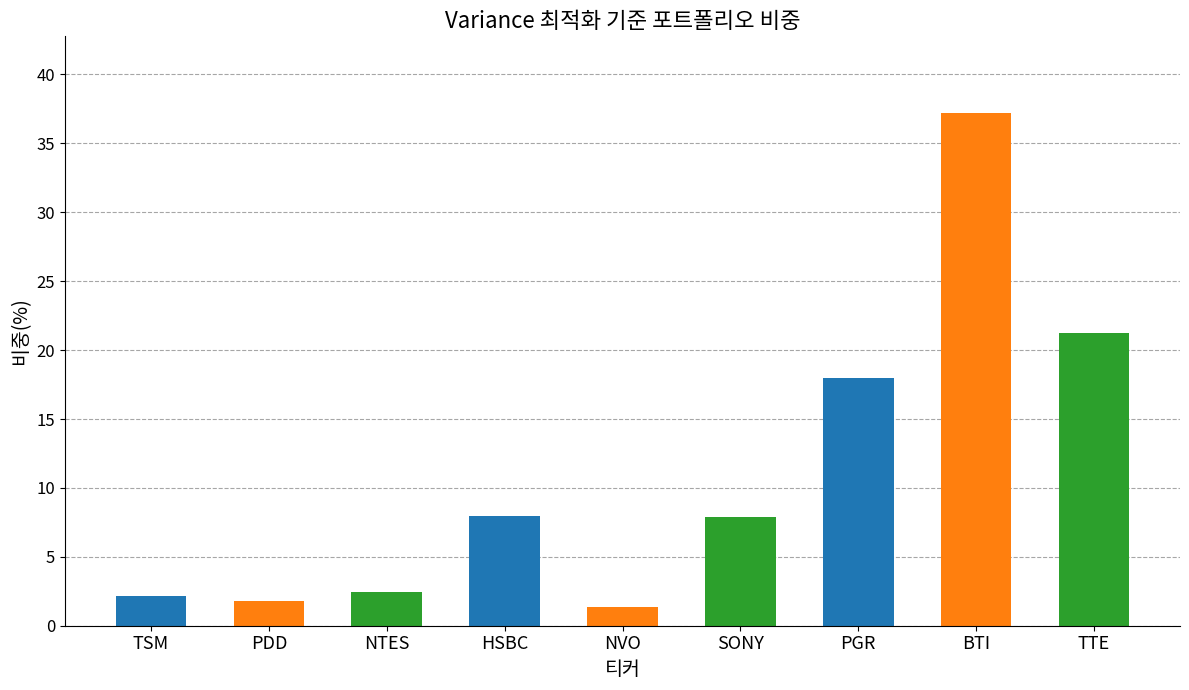

True or false: the data shows 11.1 at TTE.

False